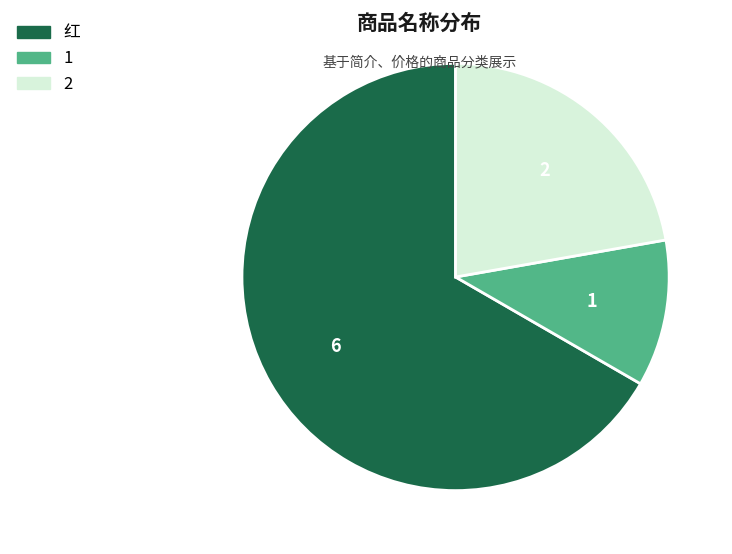

Which category has the biggest portion of the pie?

红